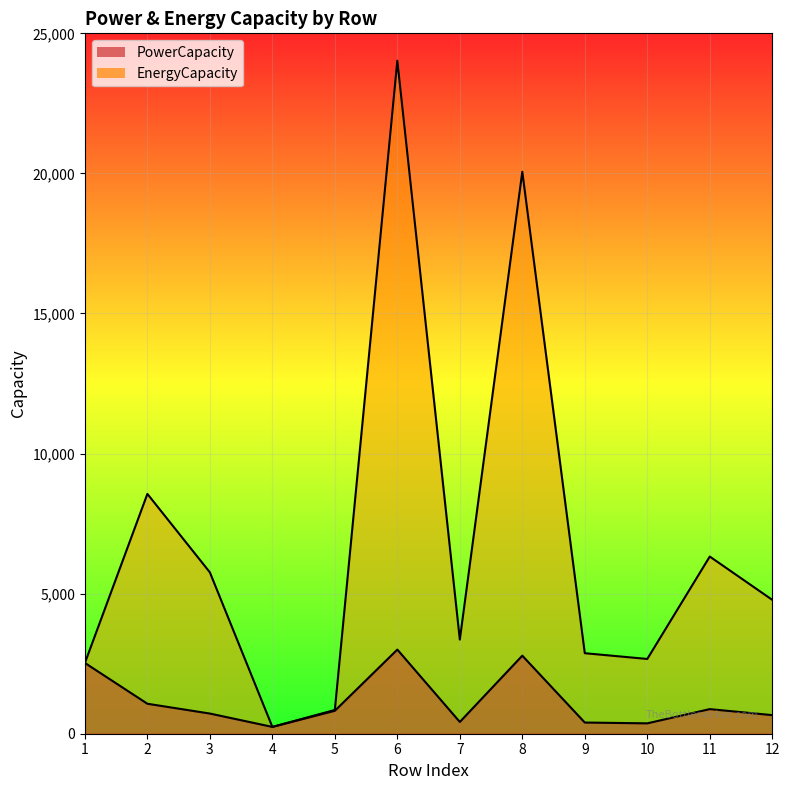

What is the difference between the maximum and minimum values in the PowerCapacity series?

2759.7